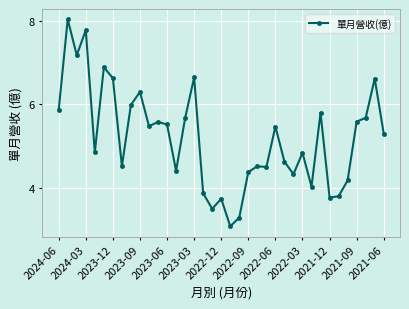

What is the maximum value shown in the chart?

8.0